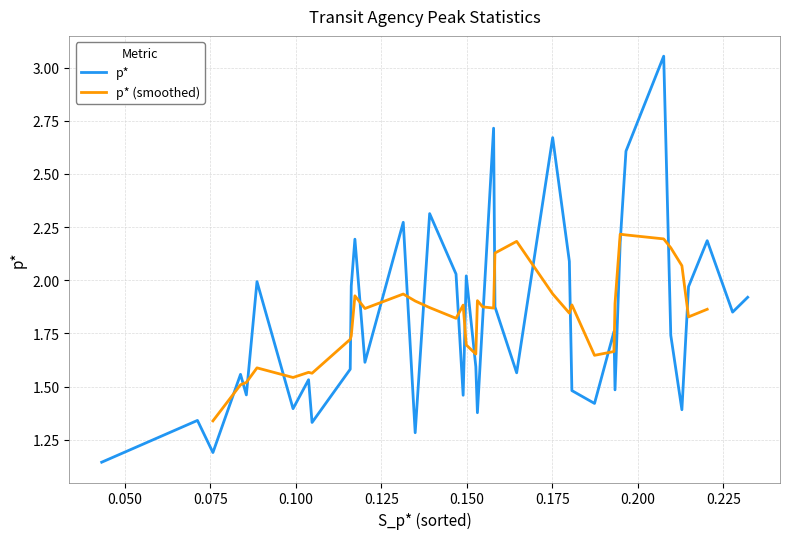

Reading left to right, transcribe all the data shown in this chart.

1.1	1.3	1.2	1.6	1.5	2.0	1.4	1.5	1.3	1.6	2.0	2.2	1.6	2.3	1.3	2.3	2.0	1.5	2.0	1.6	1.4	1.8	2.7	1.9	1.6	2.7	2.1	1.5	1.4	1.8	1.5	2.2	2.6	3.1	1.7	1.4	2.0	2.2	1.9	1.9